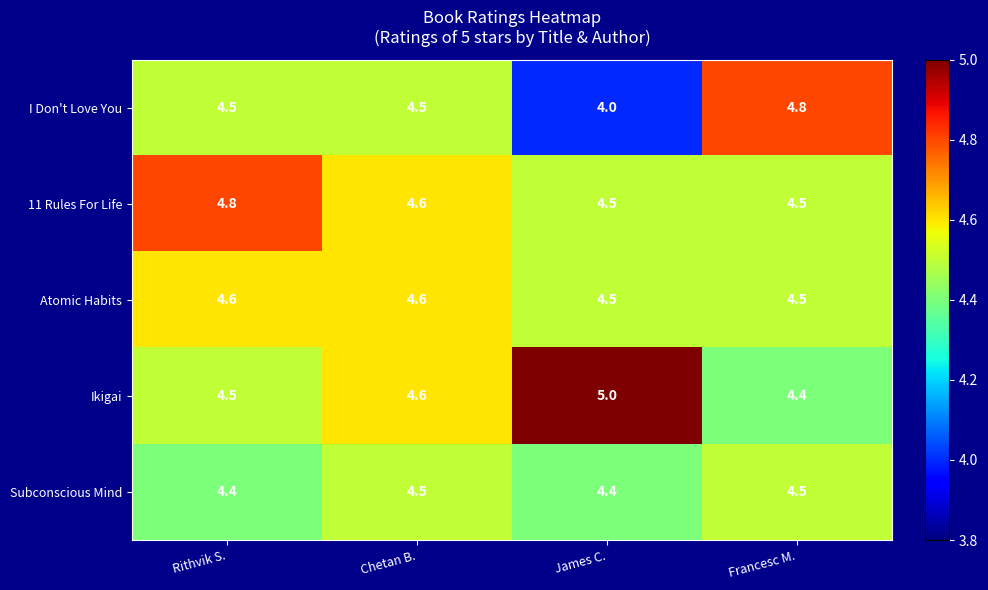

The value of Atomic Habits at Rithvik S. is 4.6. True or false?

True